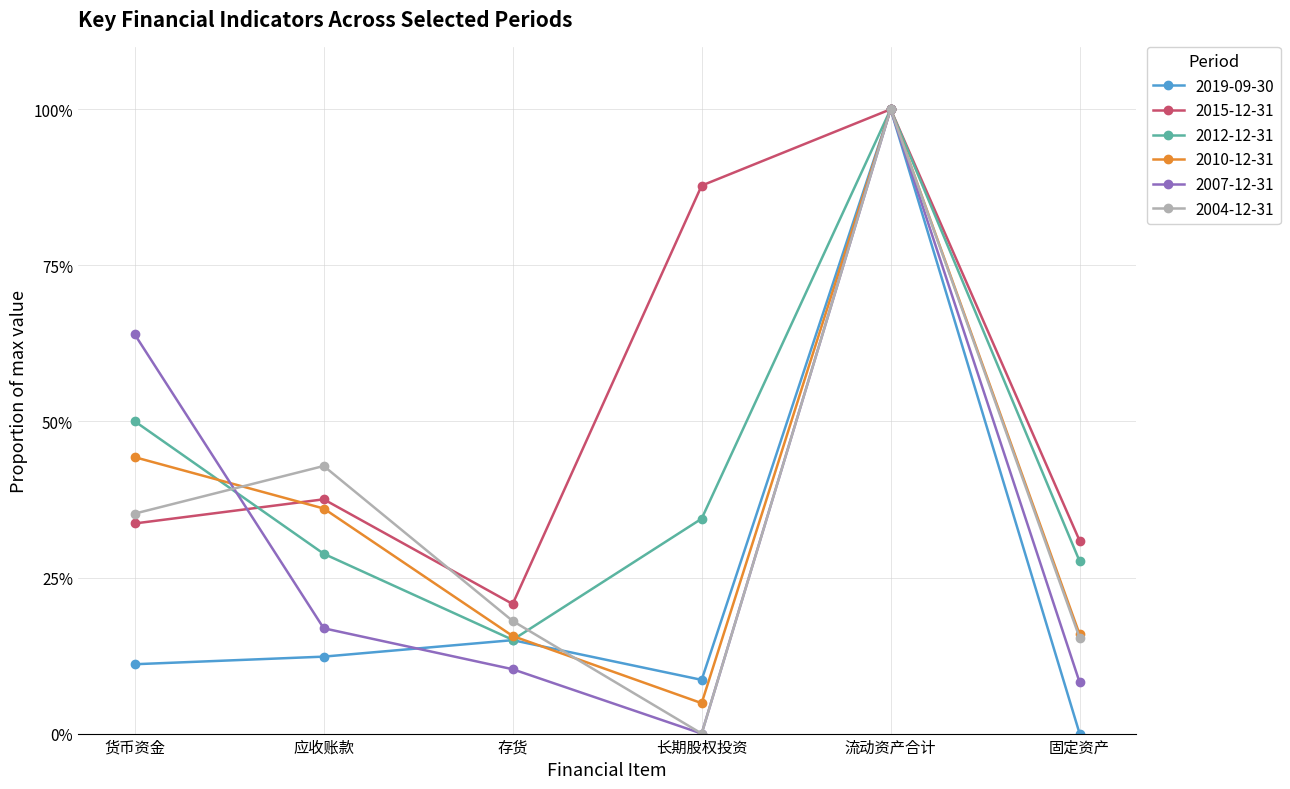

What are all the series names shown in the legend?

2019-09-30, 2015-12-31, 2012-12-31, 2010-12-31, 2007-12-31, 2004-12-31